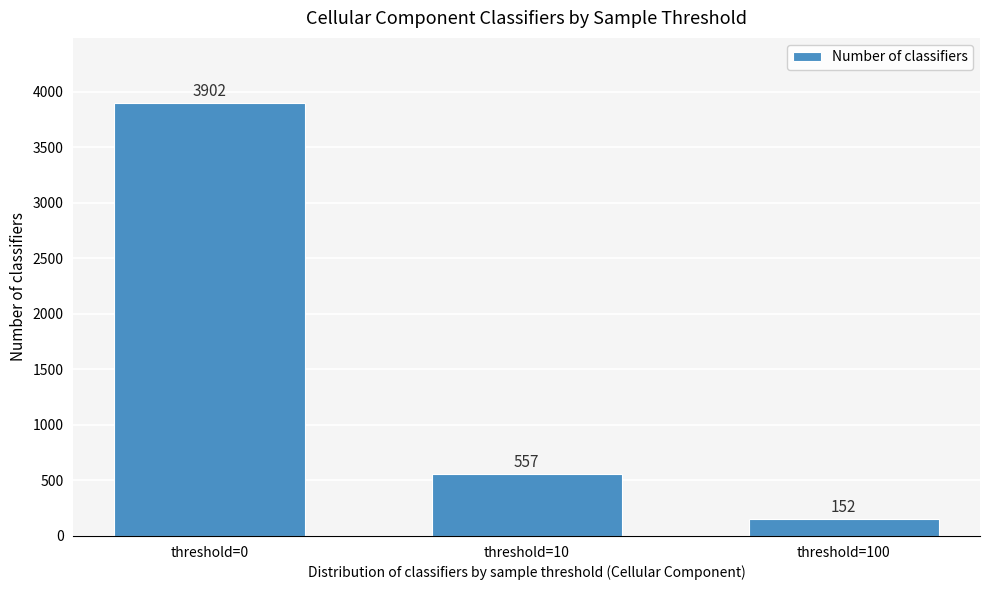

Reading left to right, what are all the values shown in this chart?

threshold=0=3902	threshold=10=557	threshold=100=152